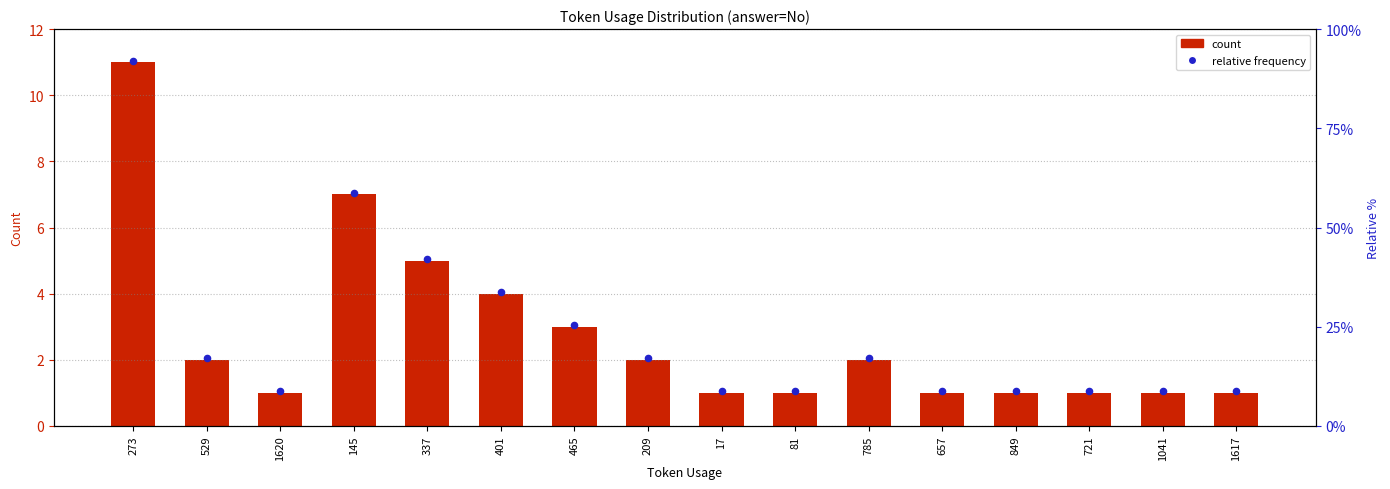

Which series has the largest total across all categories?

relative frequency